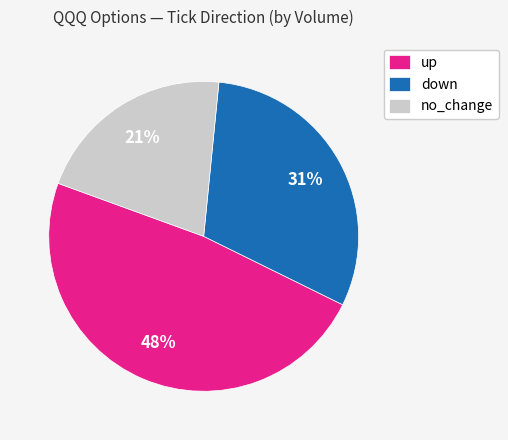

Is it true that no_change is 14% of the pie?

False